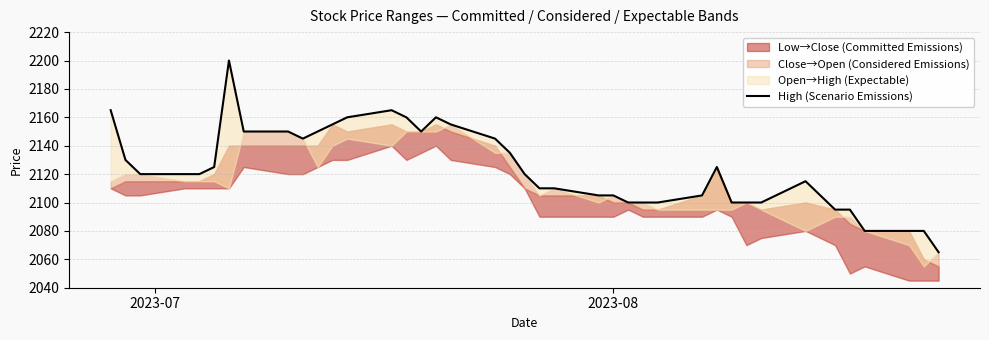

Where does the data first go above 2120?

2023-07